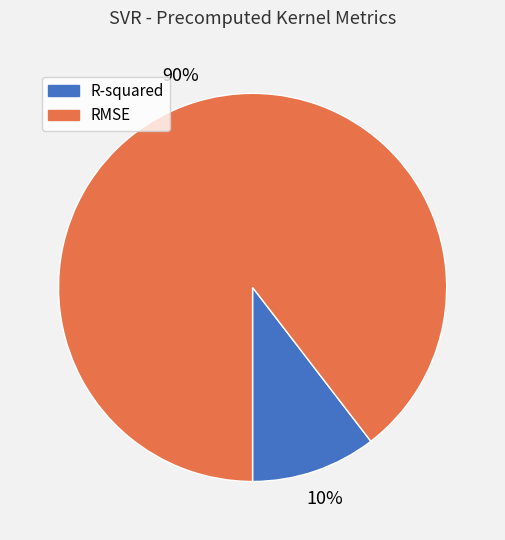

What percentage is the RMSE slice, to the nearest percent?

90%